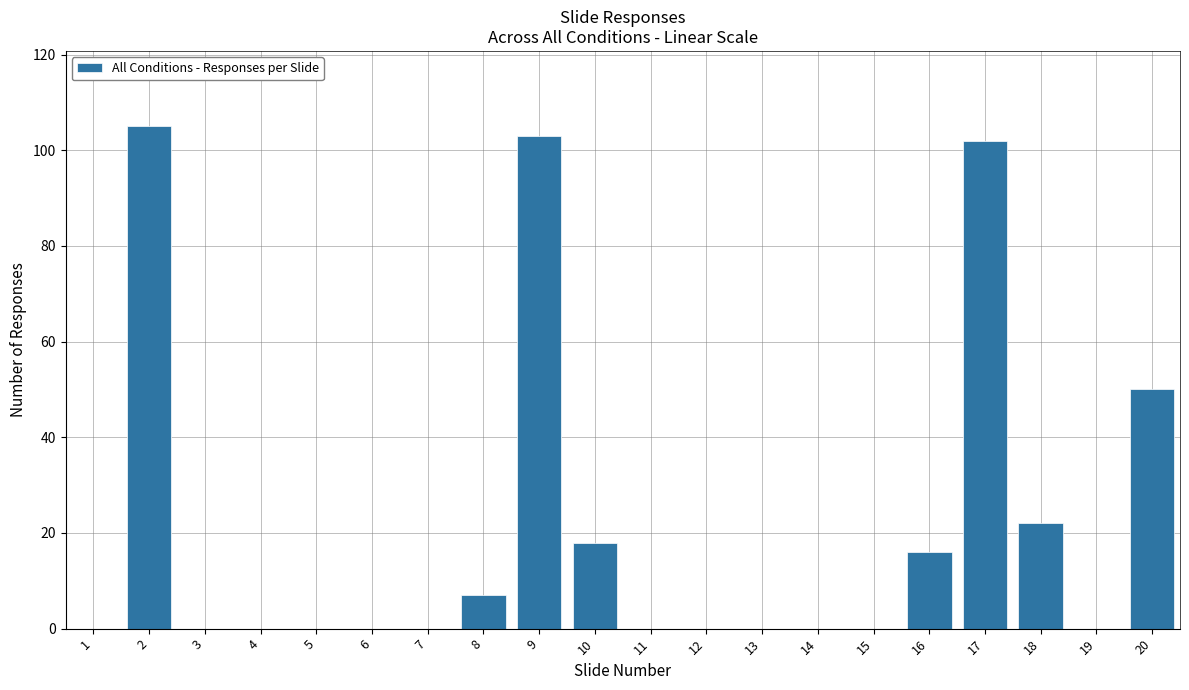

Reading right to left, list all the values displayed in this chart.

50	0	22	102	16	0	0	0	0	0	18	103	7	0	0	0	0	0	105	0